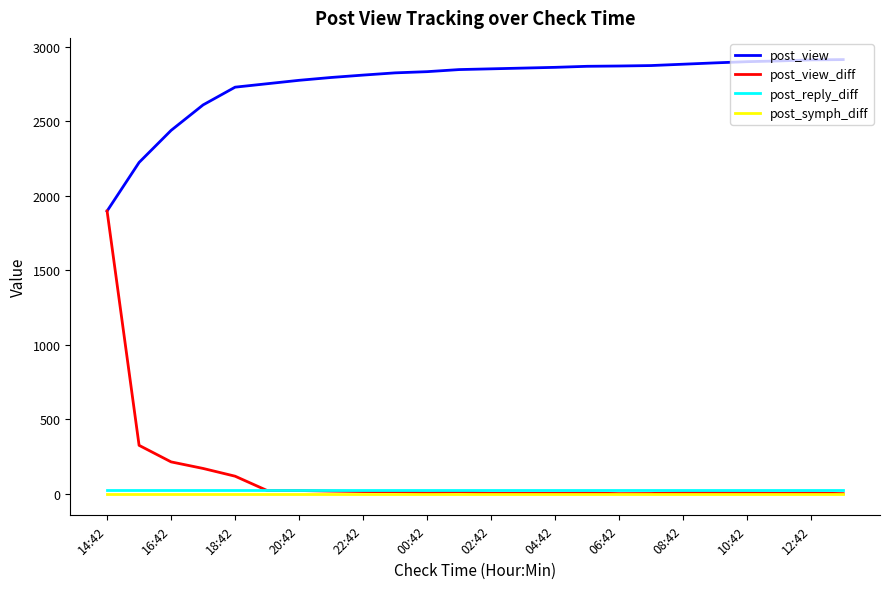

Which series has the largest total across all categories?

post_view